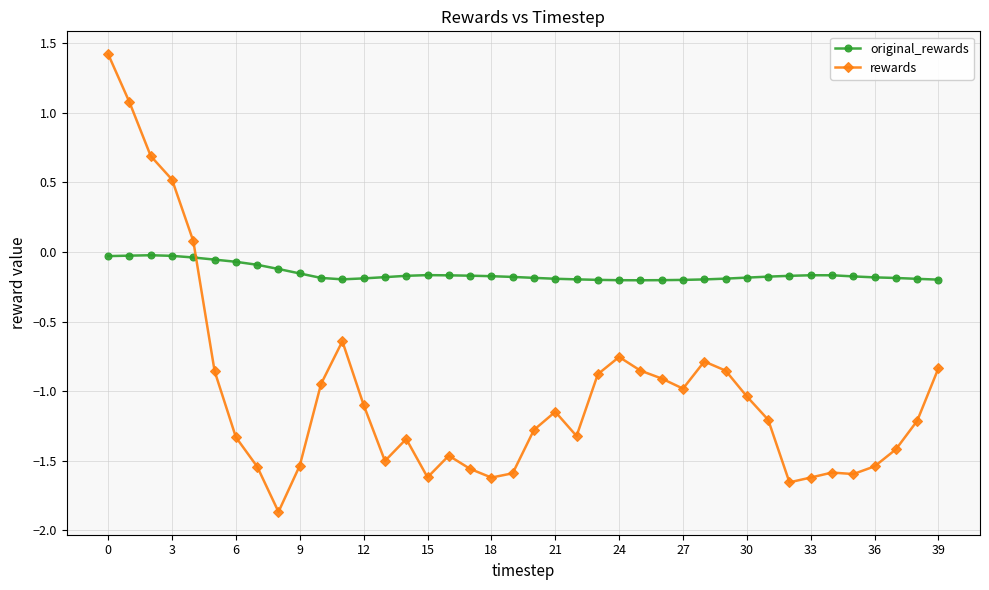

How many times do original_rewards and rewards cross each other?

1